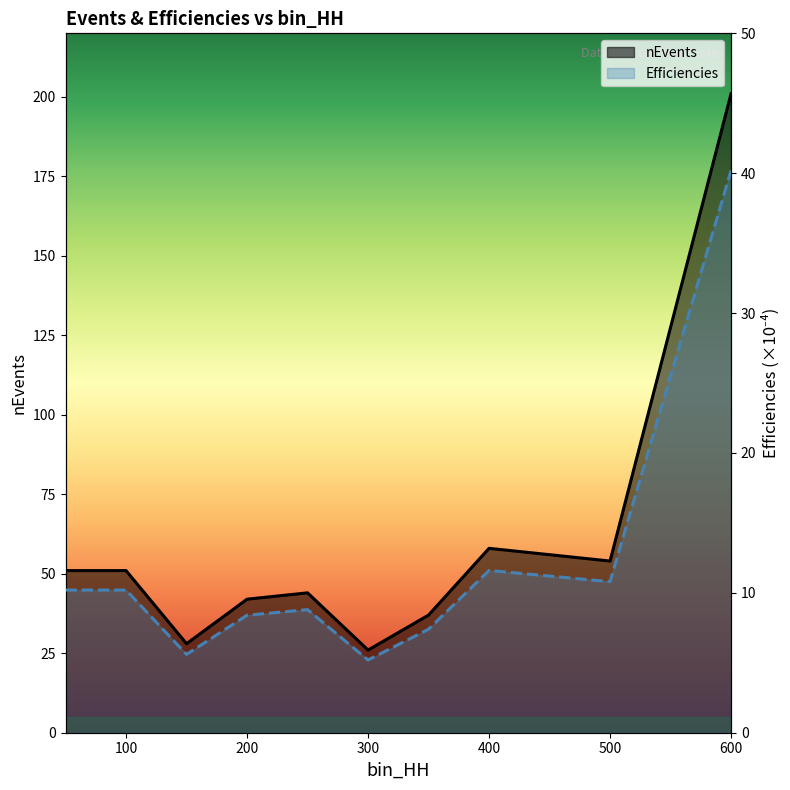

What is the smallest value displayed?

5.2